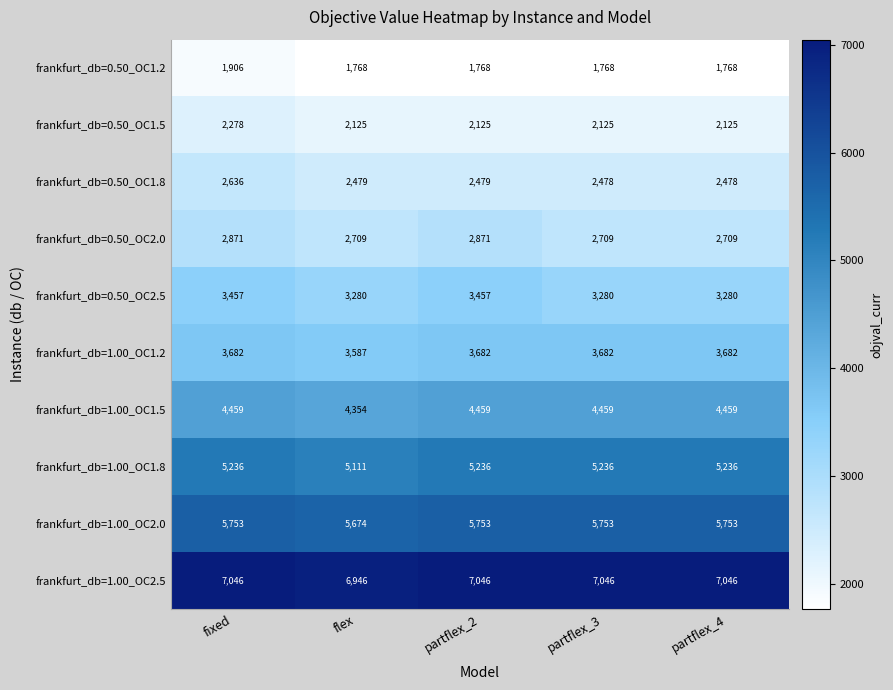

What is the average value of the frankfurt_db=0.50_OC1.2 series?

1796